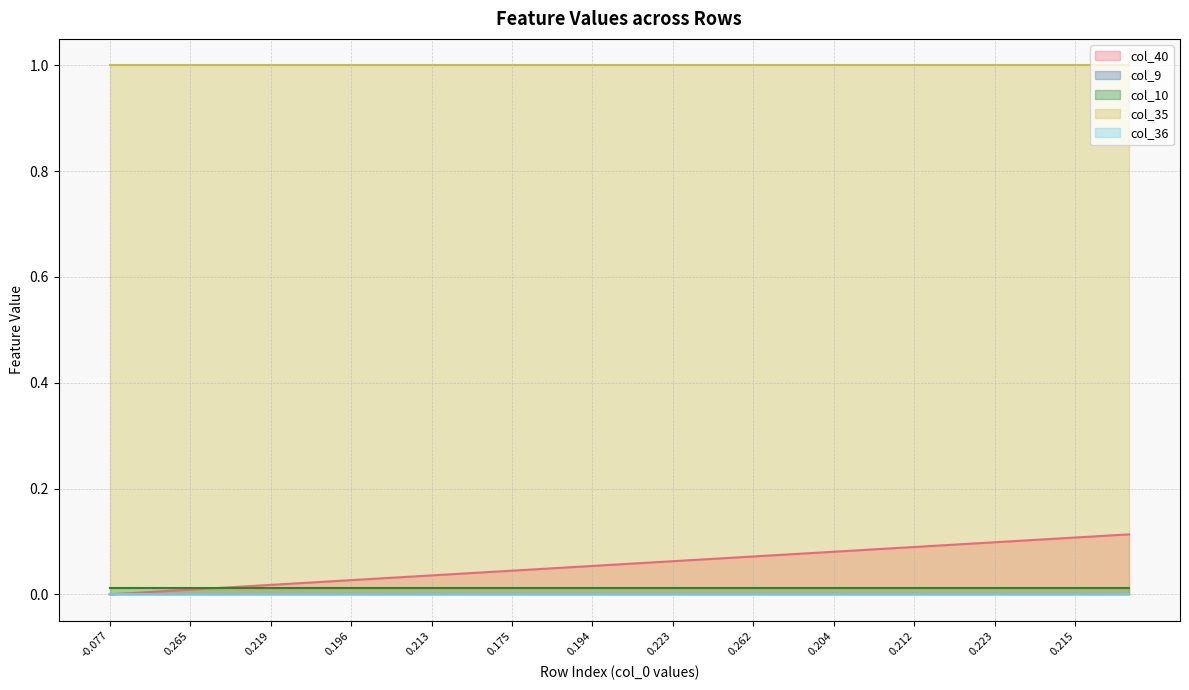

The col_10 series shows 0.0 at 21. True or false?

False